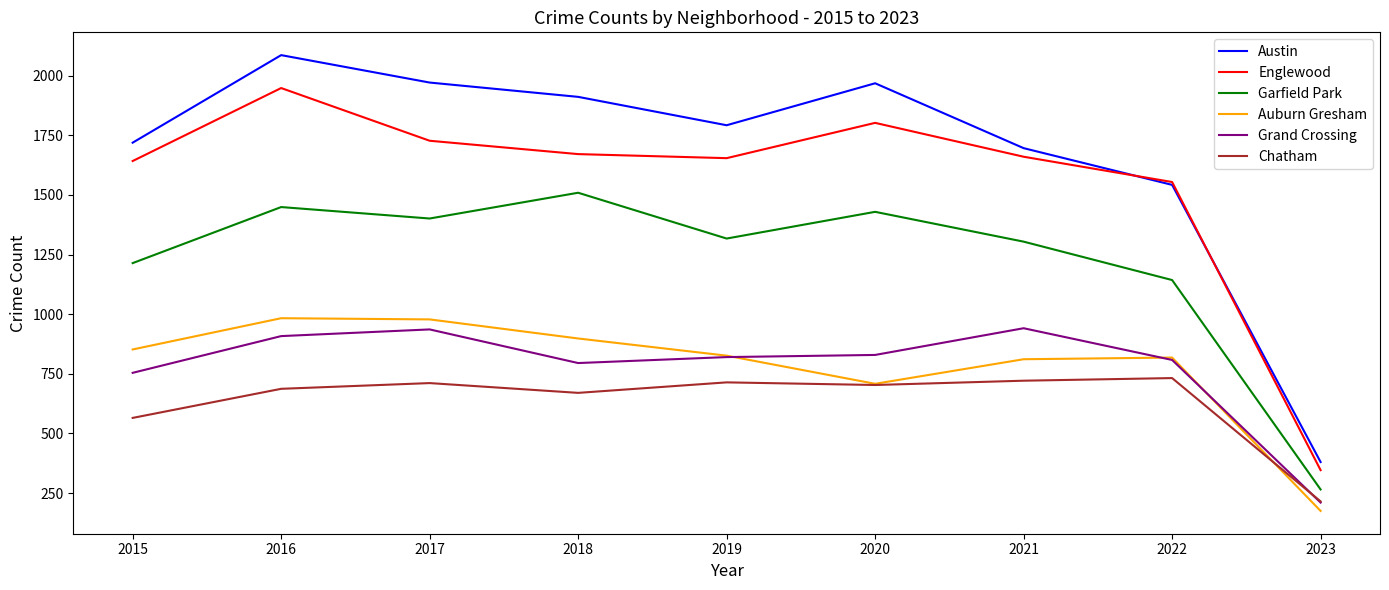

What are all the series names shown in the legend?

Austin, Englewood, Garfield Park, Auburn Gresham, Grand Crossing, Chatham